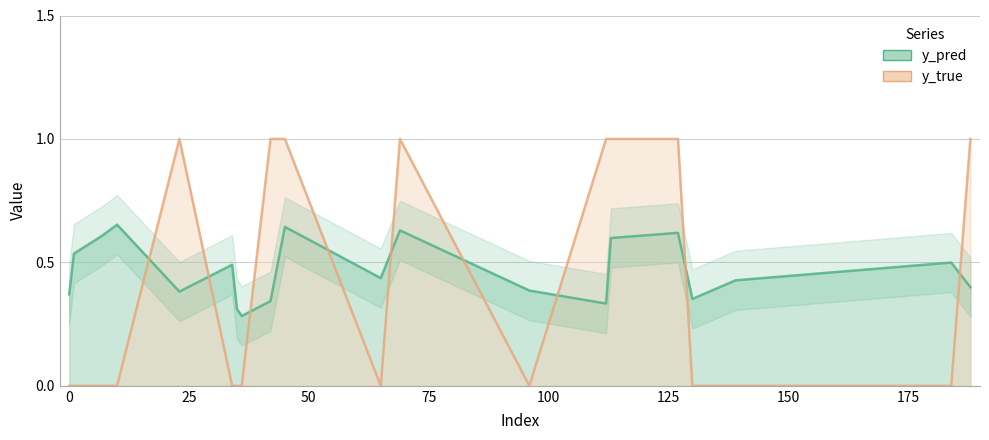

At which category does y_pred reach its first local peak?

10